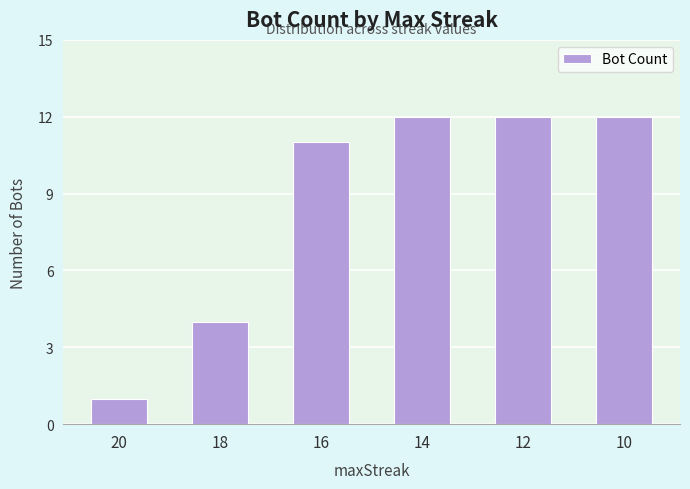

Are the bars grouped side by side (vs. stacked)?

No